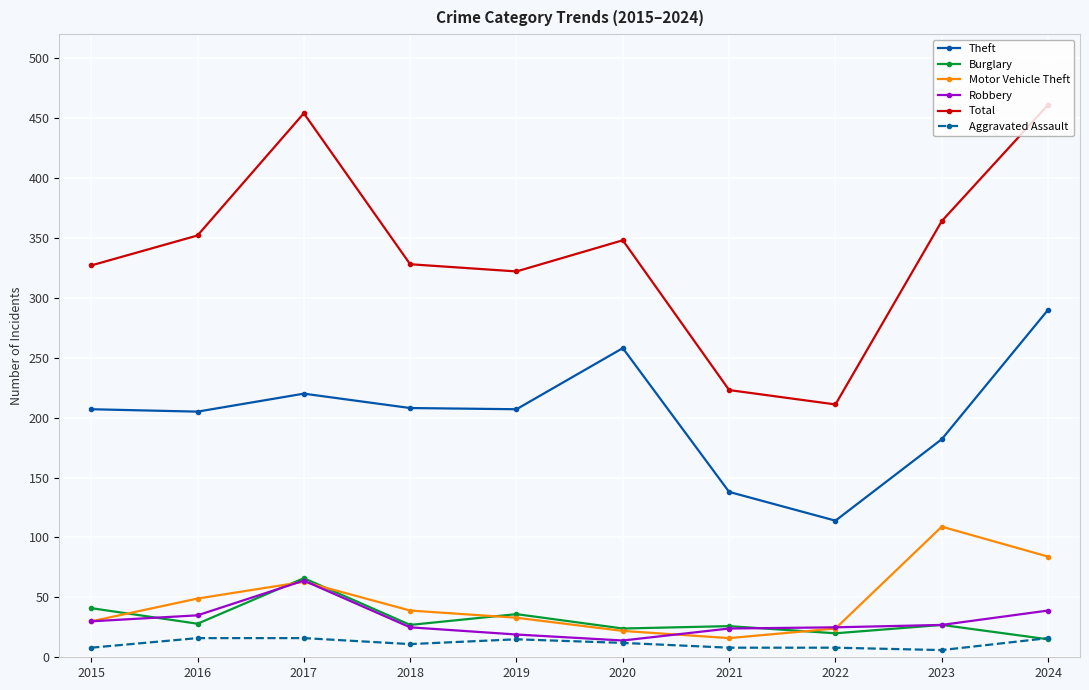

Does the chart display data point markers on the line(s)?

Yes